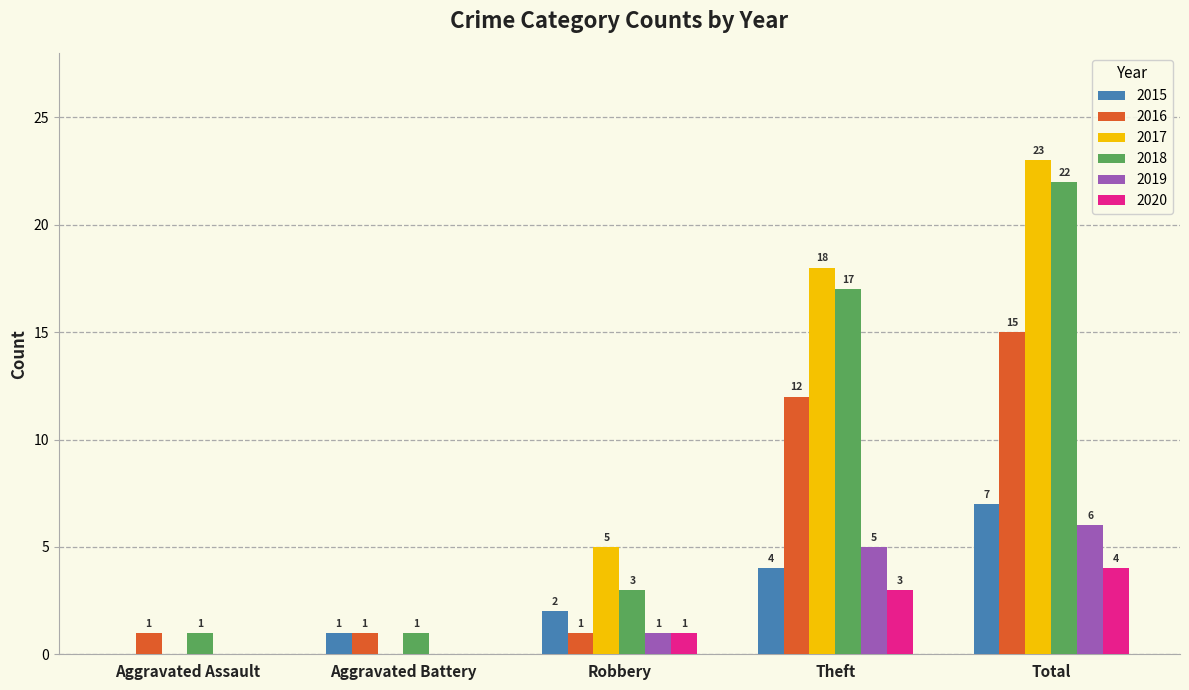

Which category has the highest value in the 2016 series?

Total